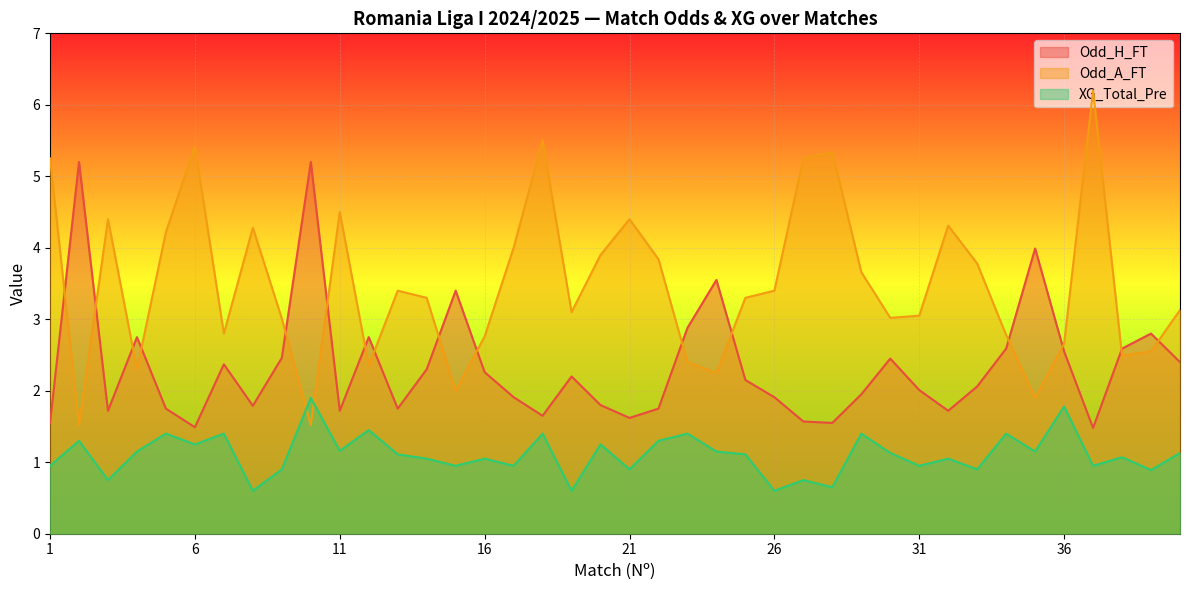

What is the difference between the highest and lowest values at 15?

2.5